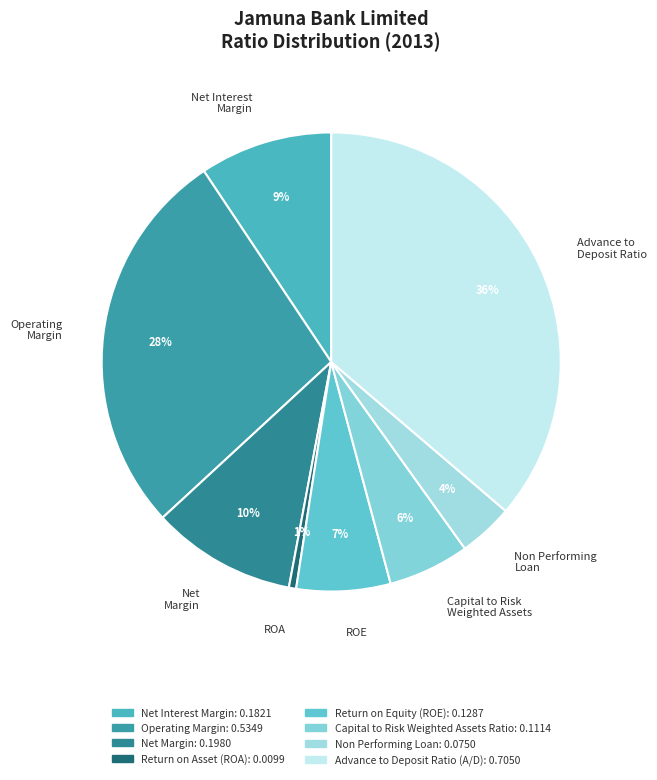

Rank the categories by value from highest to lowest.

Advance to Deposit Ratio, Operating Margin, Net Margin, Net Interest Margin, ROE, Capital to Risk Weighted Assets, Non Performing Loan, ROA